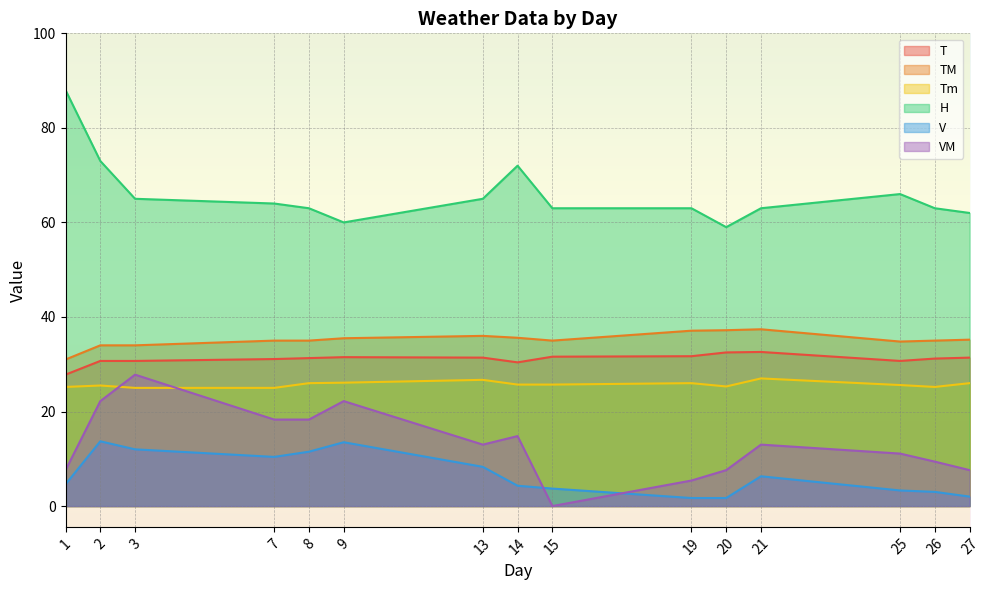

What are all the series names shown in the legend?

T, TM, Tm, H, V, VM